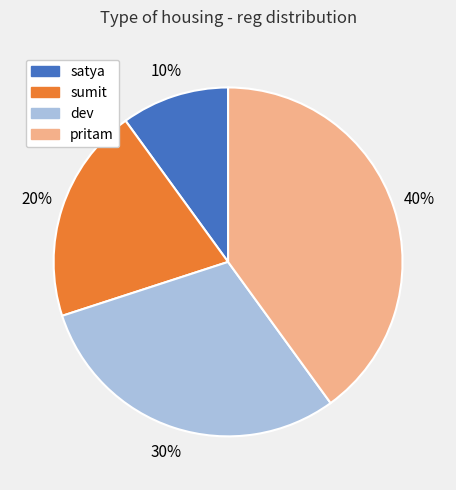

What is the largest slice in the pie chart?

pritam